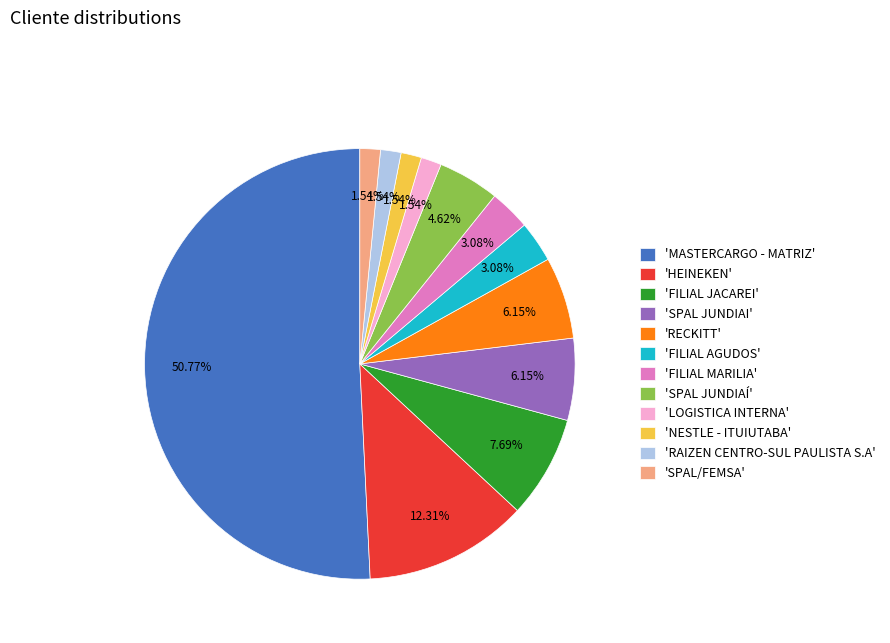

What is the largest slice in the pie chart?

'MASTERCARGO - MATRIZ'